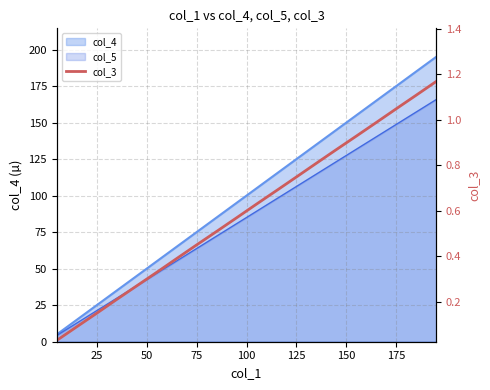

Does the chart display data point markers on the line(s)?

No